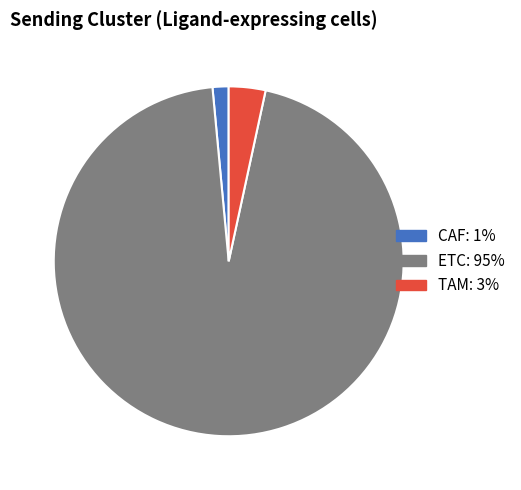

Is there any slice that represents more than half of the pie?

Yes